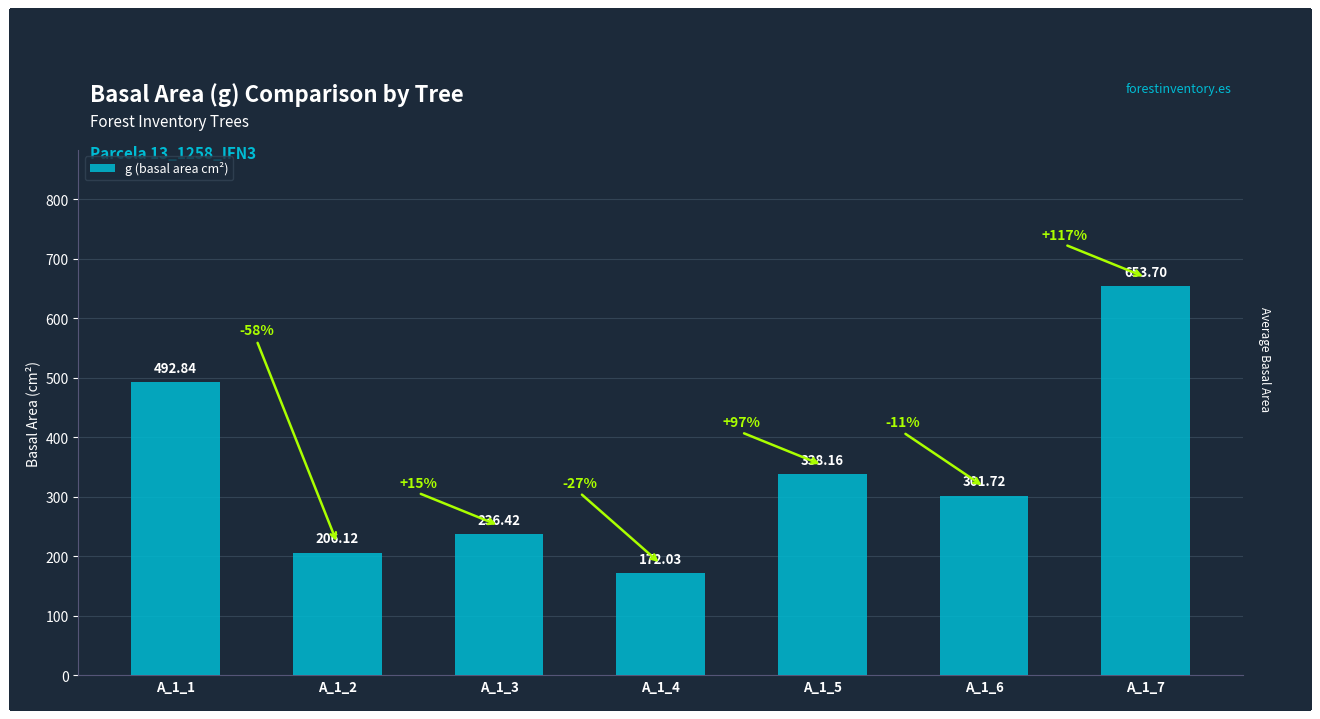

The chart shows a value of 653.7 at A_1_7. True or false?

True